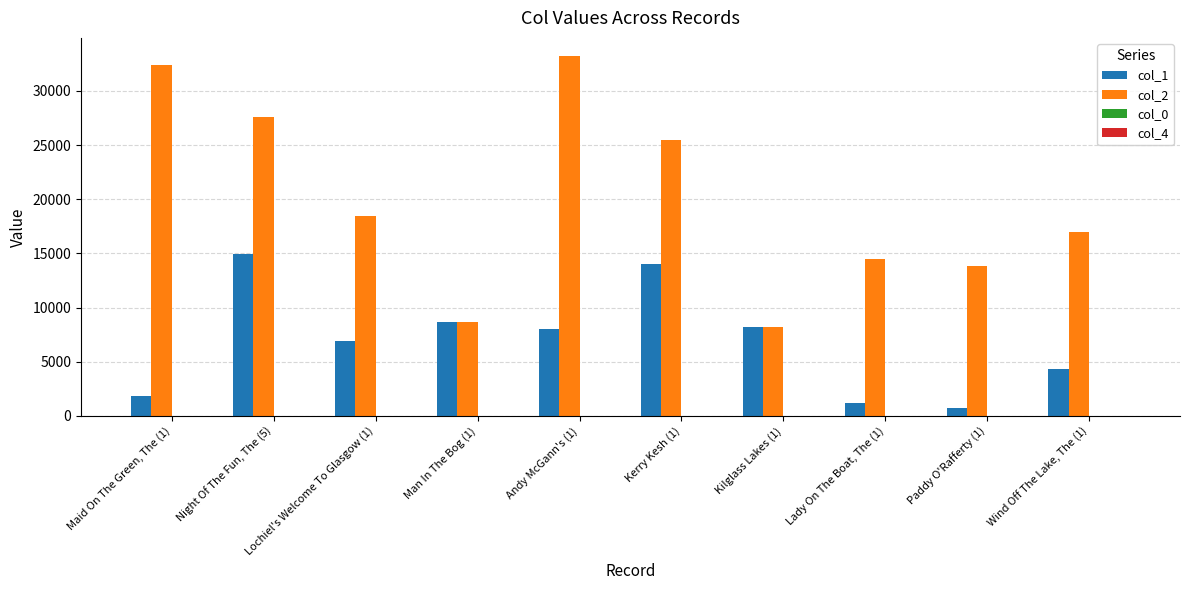

Which series has the largest total across all categories?

col_2